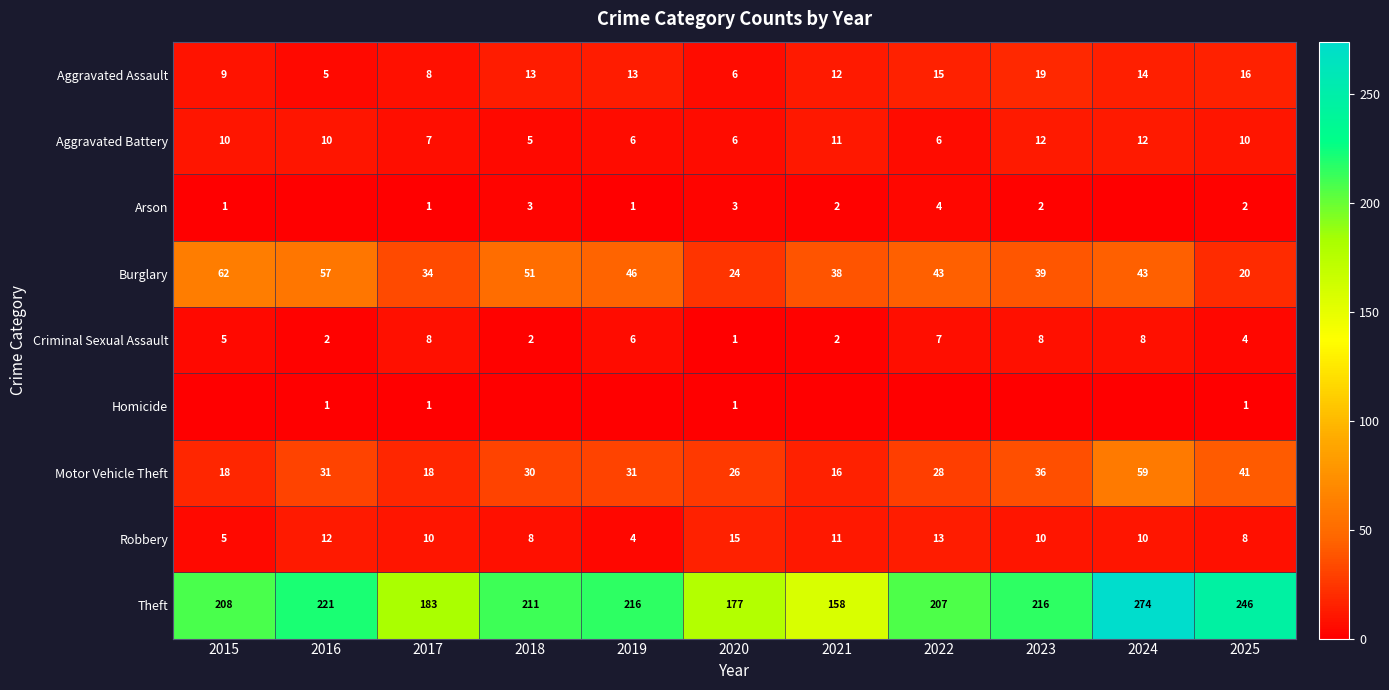

Between 2023 and 2025, which is larger?

2023